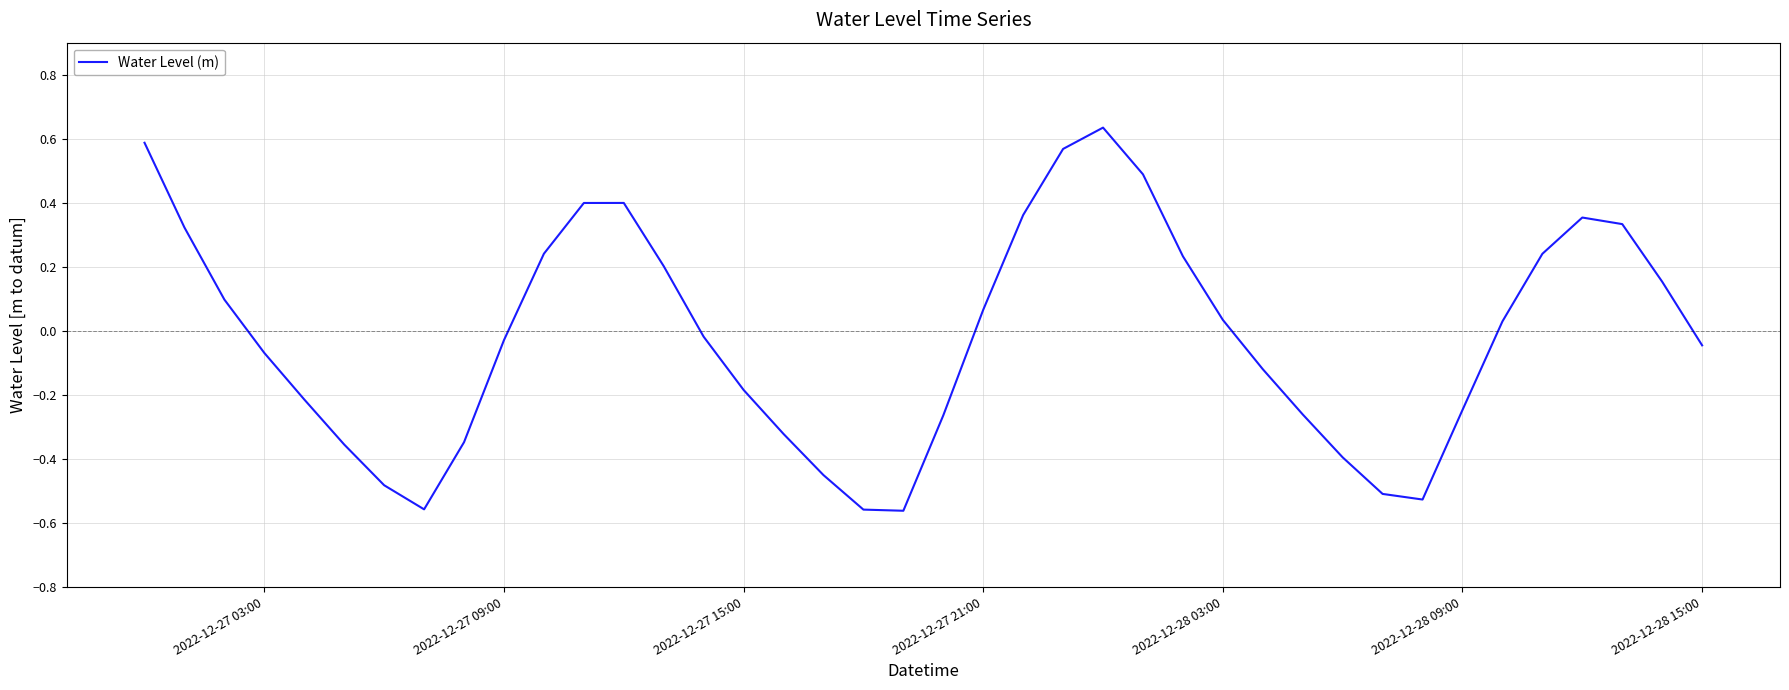

What is the difference between the maximum and minimum values?

1.2